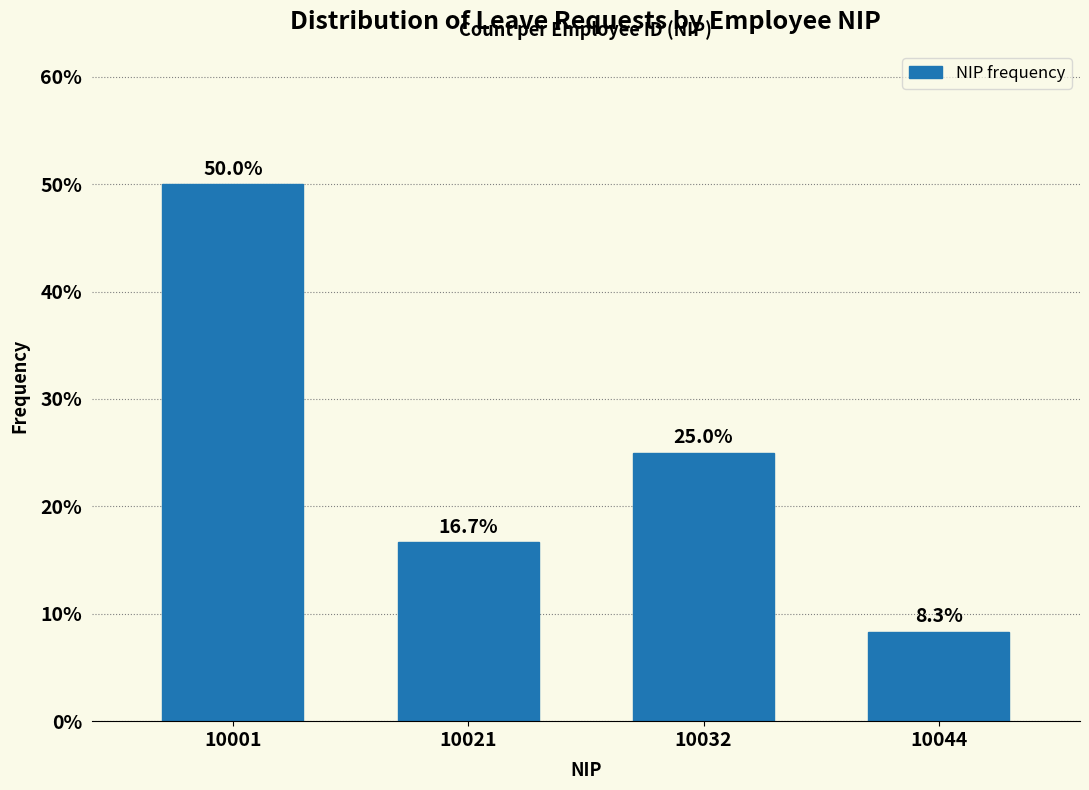

Reading left to right, extract all data points from this chart.

10001=50.0	10021=16.7	10032=25.0	10044=8.3